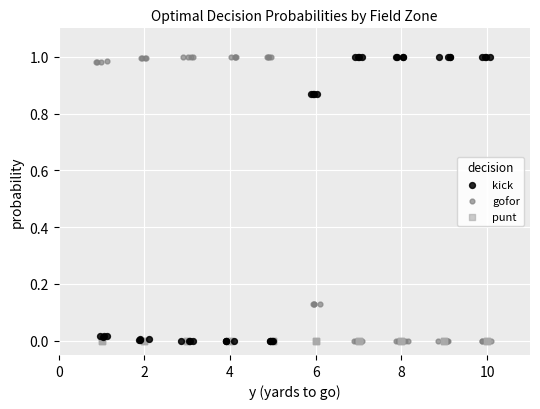

What are all the series names shown in the legend?

kick, gofor, punt